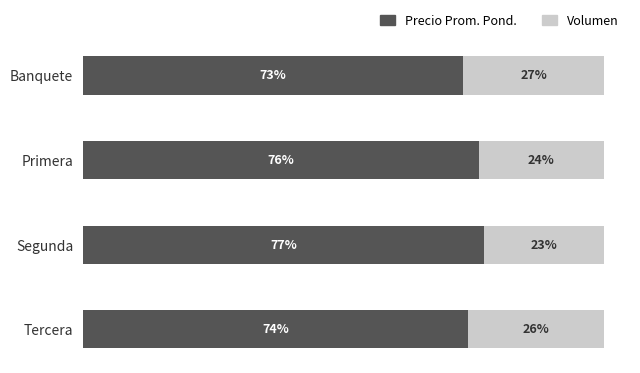

Rank the categories by Precio Prom. Pond. value from highest to lowest.

Segunda, Primera, Tercera, Banquete